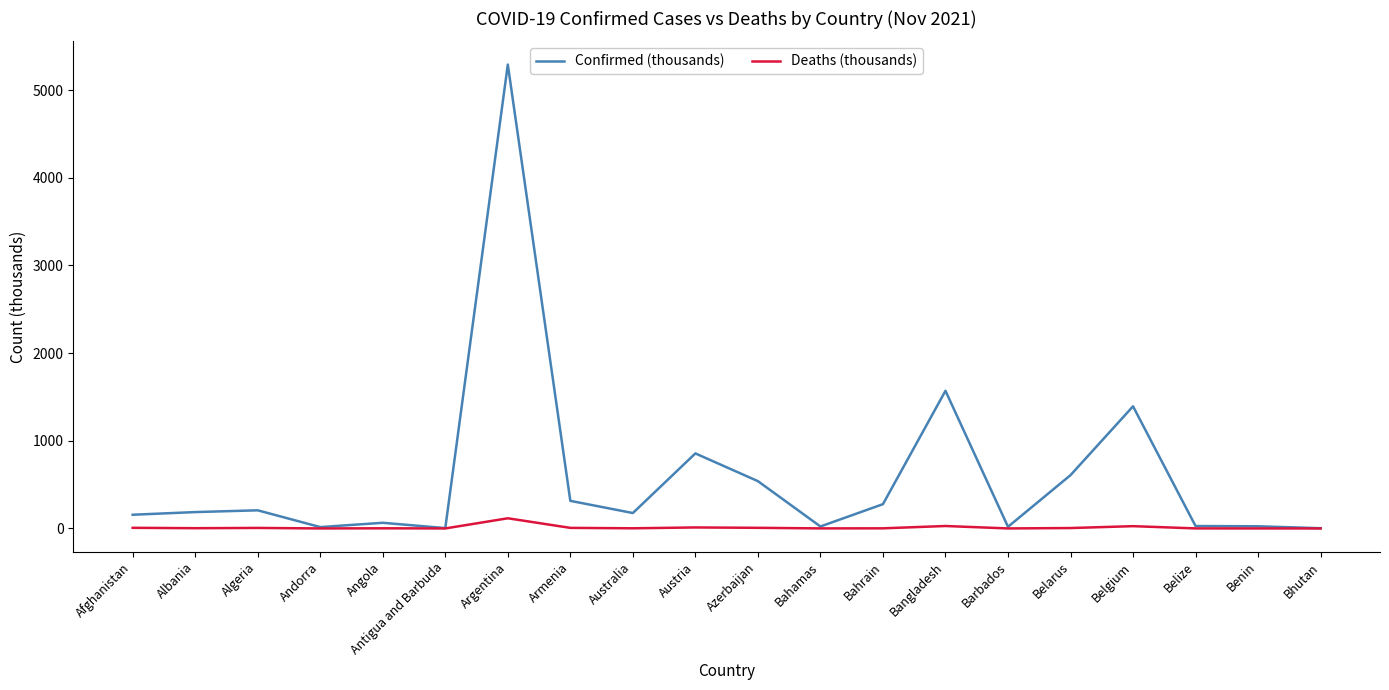

List the series in order of their overall mean, highest first.

Confirmed (thousands), Deaths (thousands)